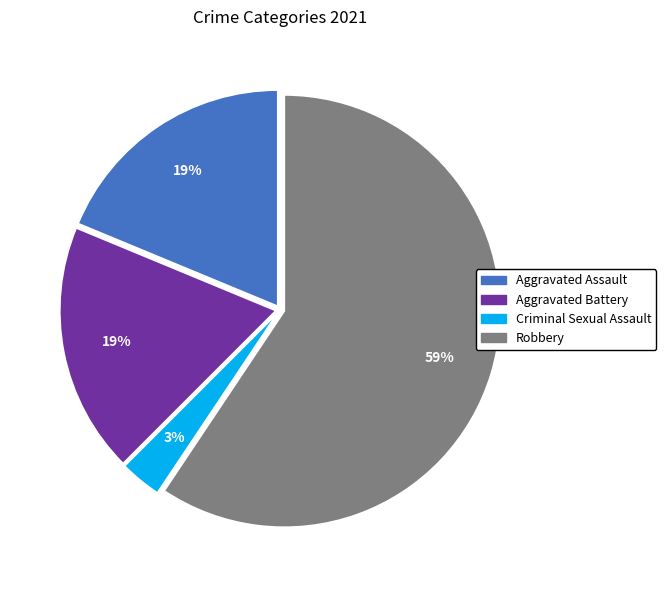

Does Robbery account for over 50% of the chart?

Yes